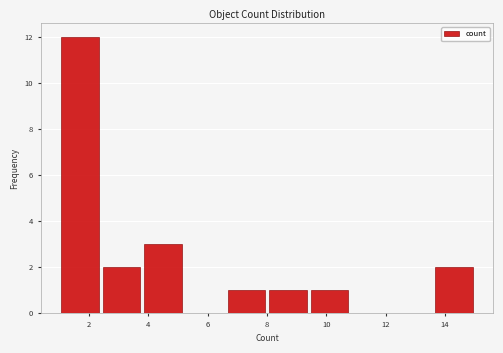

Reading left to right, transcribe this chart: for each bar, give the range it covers on the x-axis and its height. The values are not printed on the chart, so give them approximately, as read against the axis.

1.0 to 2.4: 12
2.4 to 3.8: 2
3.8 to 5.2: 3
5.2 to 6.6: 0
6.6 to 8.0: 1
8.0 to 9.4: 1
9.4 to 10.8: 1
10.8 to 12.2: 0
12.2 to 13.6: 0
13.6 to 15.0: 2